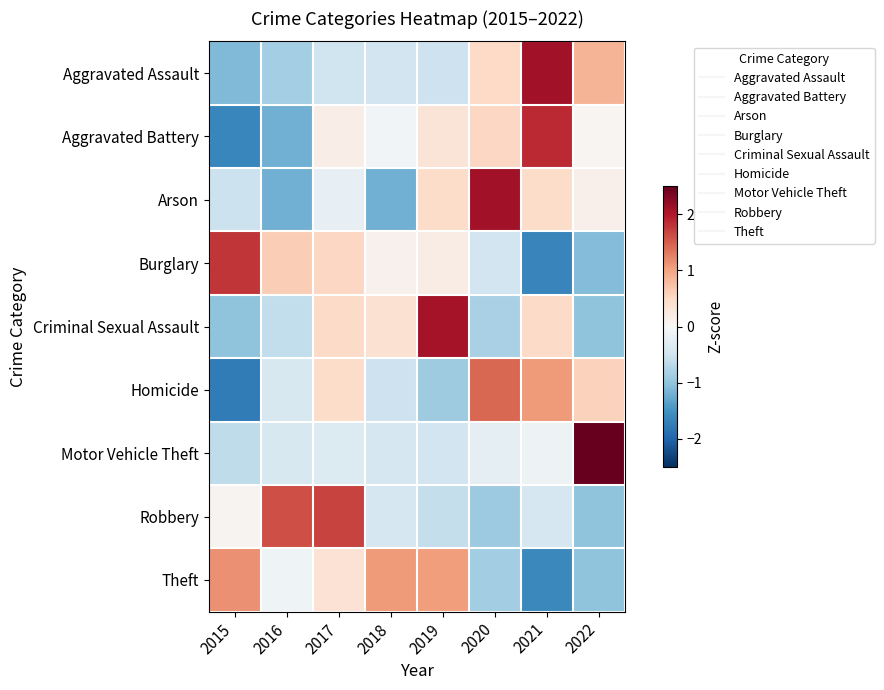

Which label corresponds to the smallest value in the chart?

2015